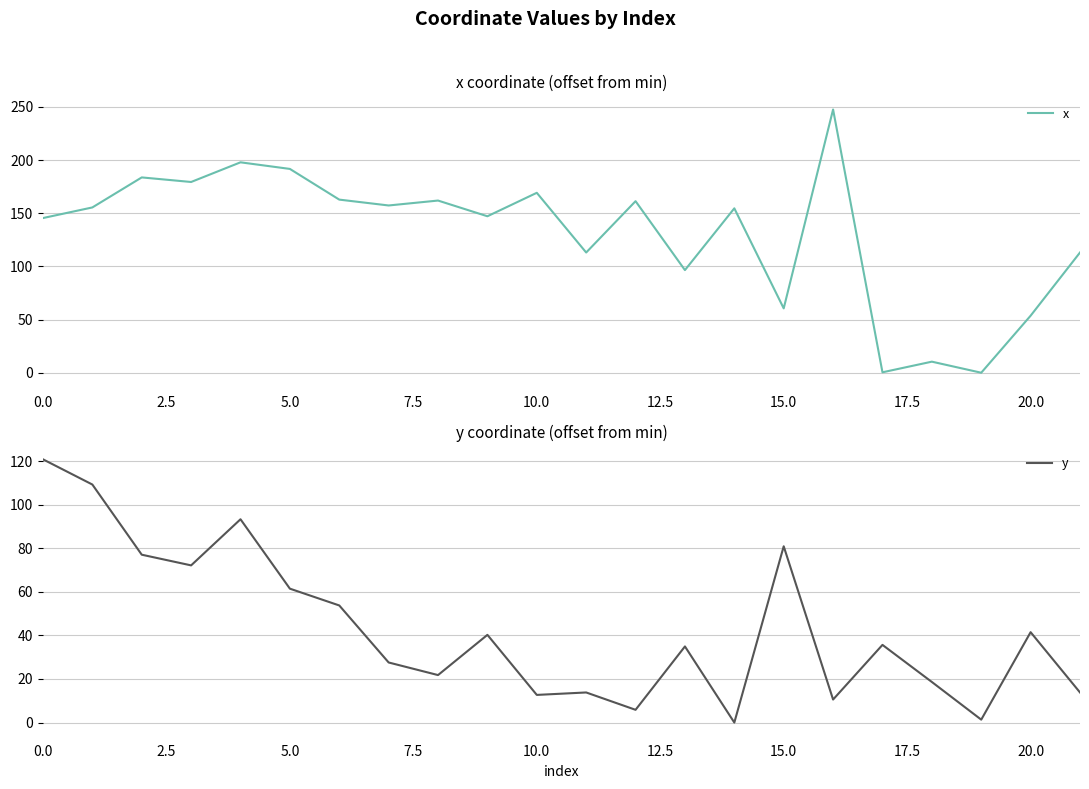

Which series has the largest total across all categories?

x